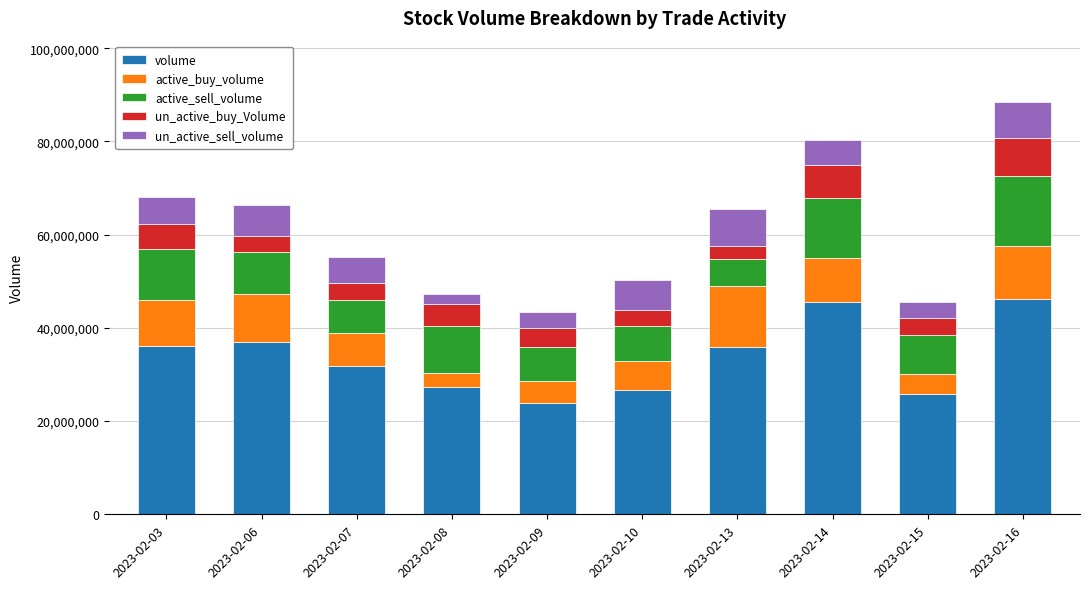

What is the total value across all series at 2023-02-10?

50186566